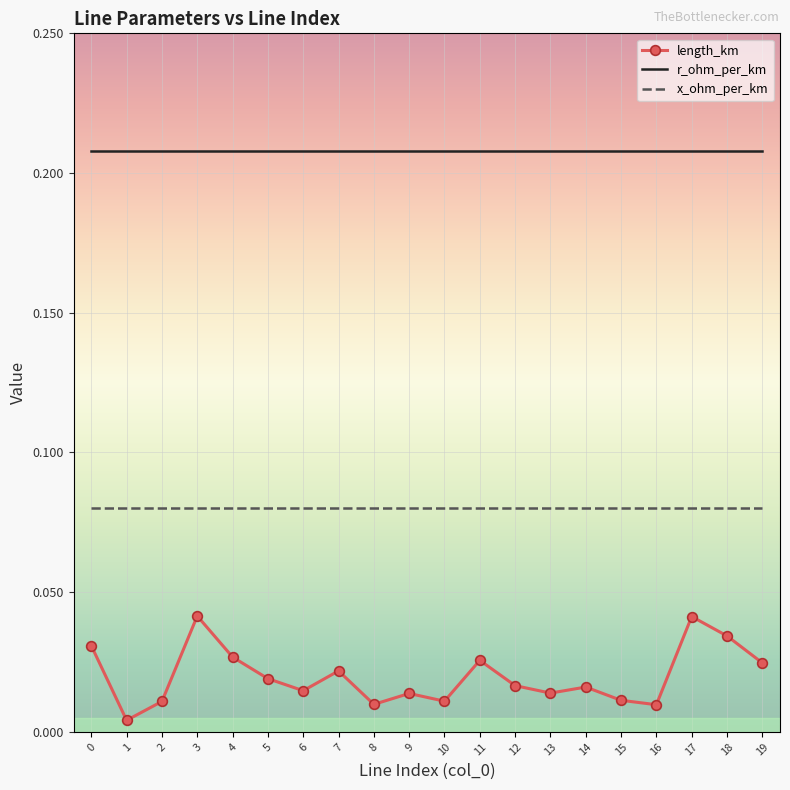

Is the value of x_ohm_per_km at 7 greater than the value of r_ohm_per_km at 19?

No